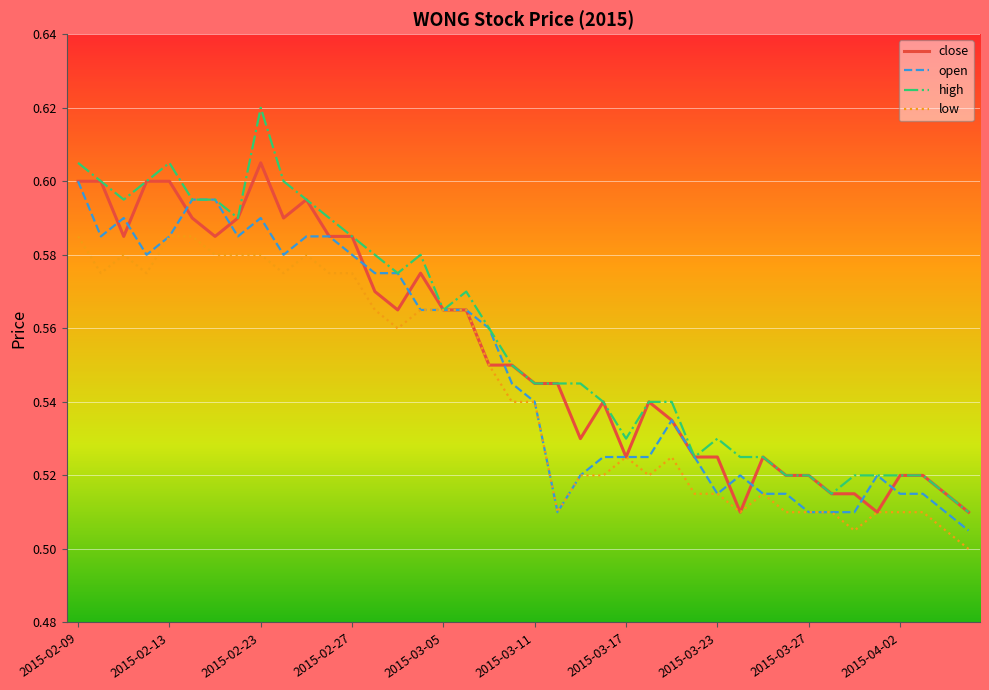

Which series has the widest spread of values?

high